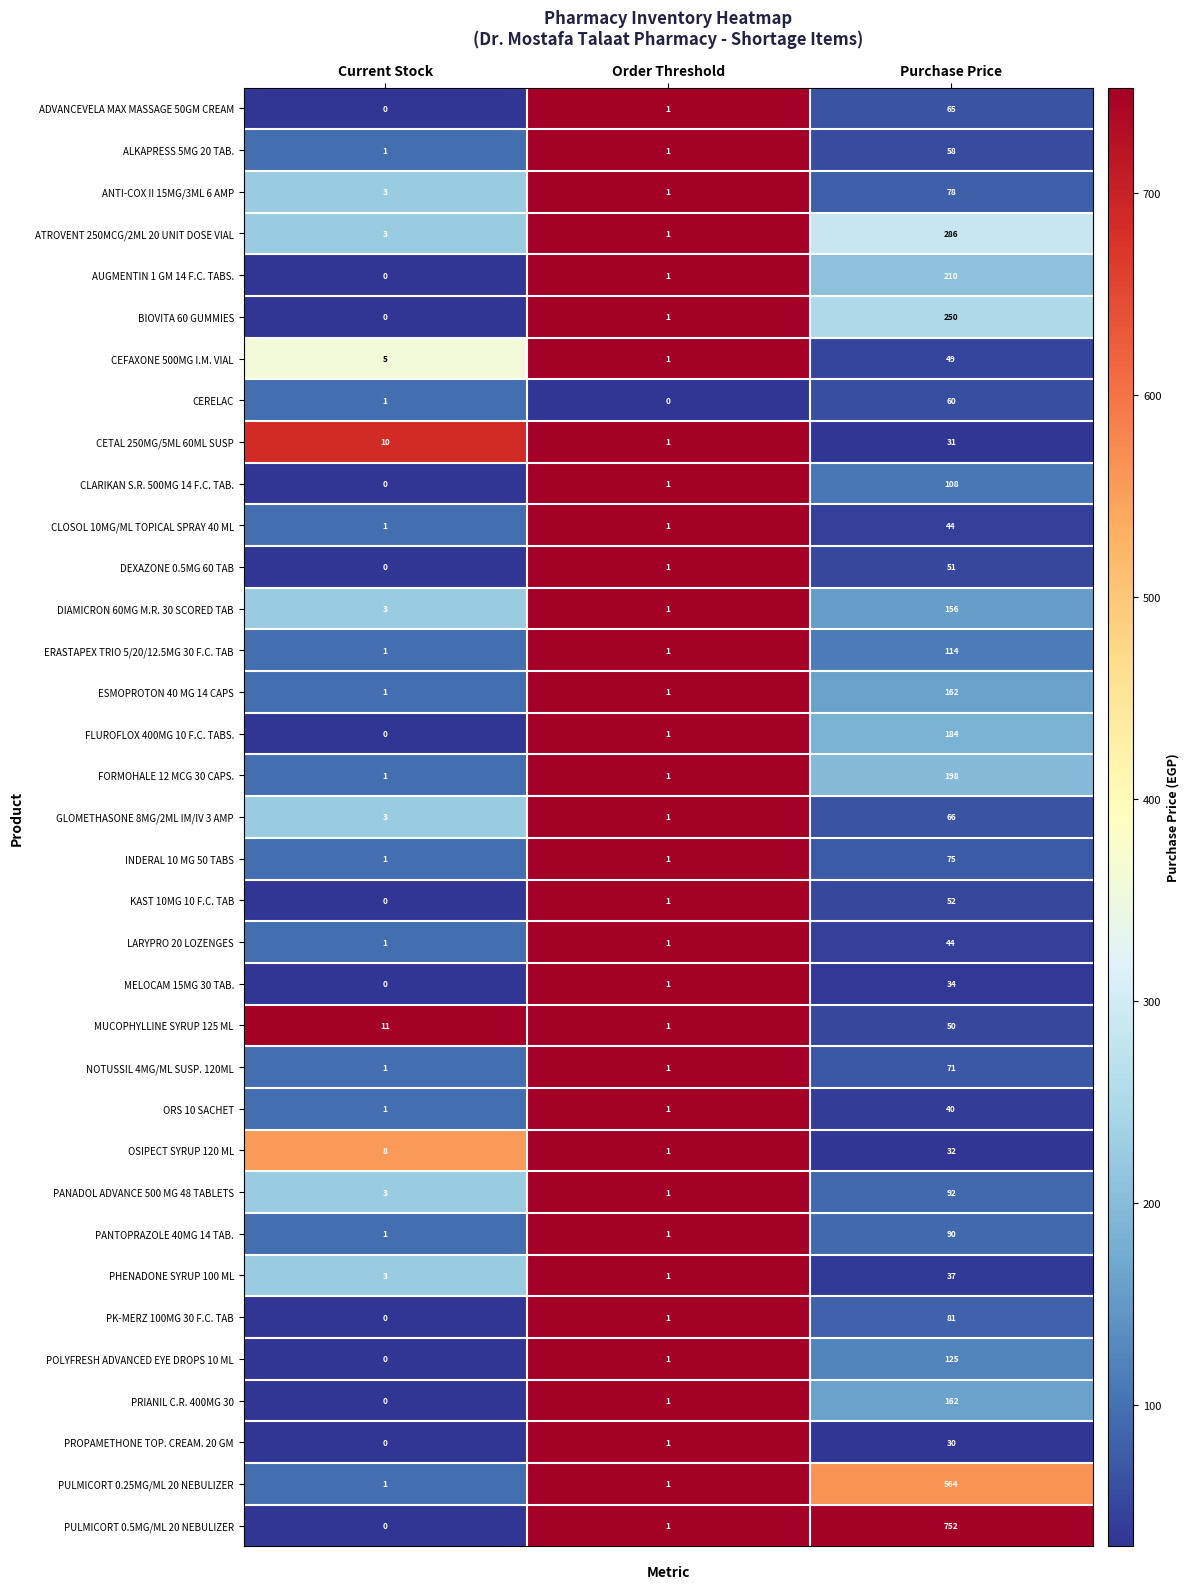

Which series changed the most between Current Stock and Order Threshold?

MUCOPHYLLINE SYRUP 125 ML